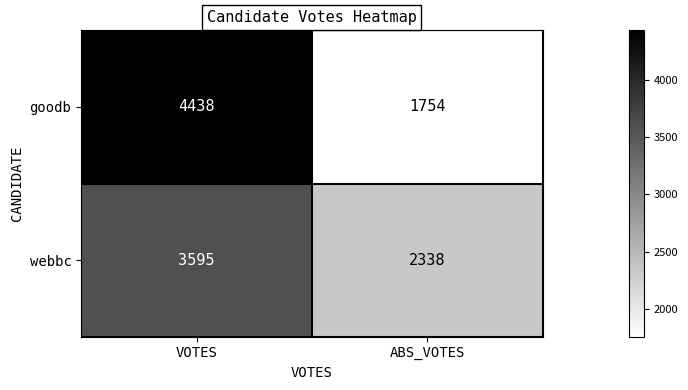

Reading left to right, extract all data points from this chart.

goodb: 4438	1754
webbc: 3595	2338